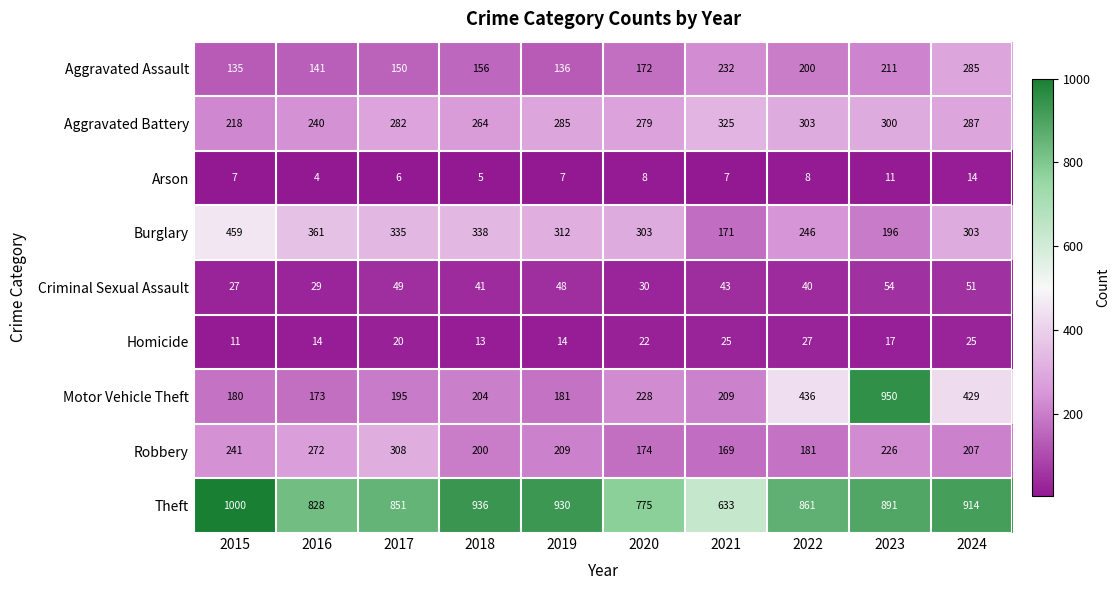

True or false: Criminal Sexual Assault has a value of 40 at 2022.

True